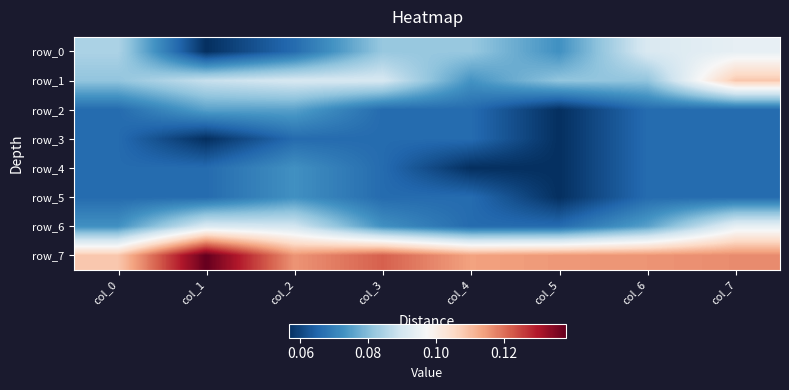

Which category has the lowest value across all series?

col_1